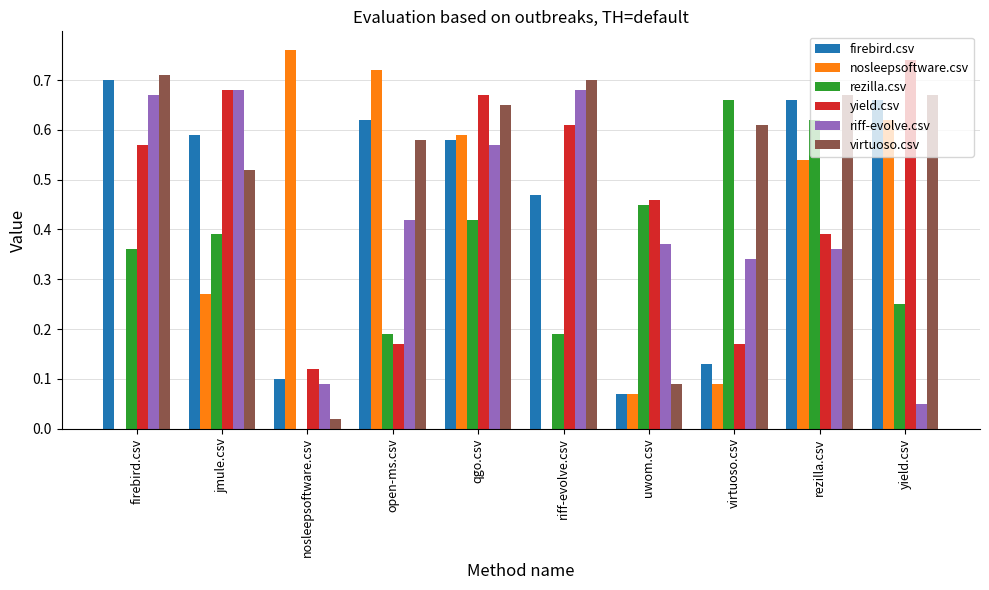

What is the sum of the virtuoso.csv values at open-ms.csv and virtuoso.csv?

1.2